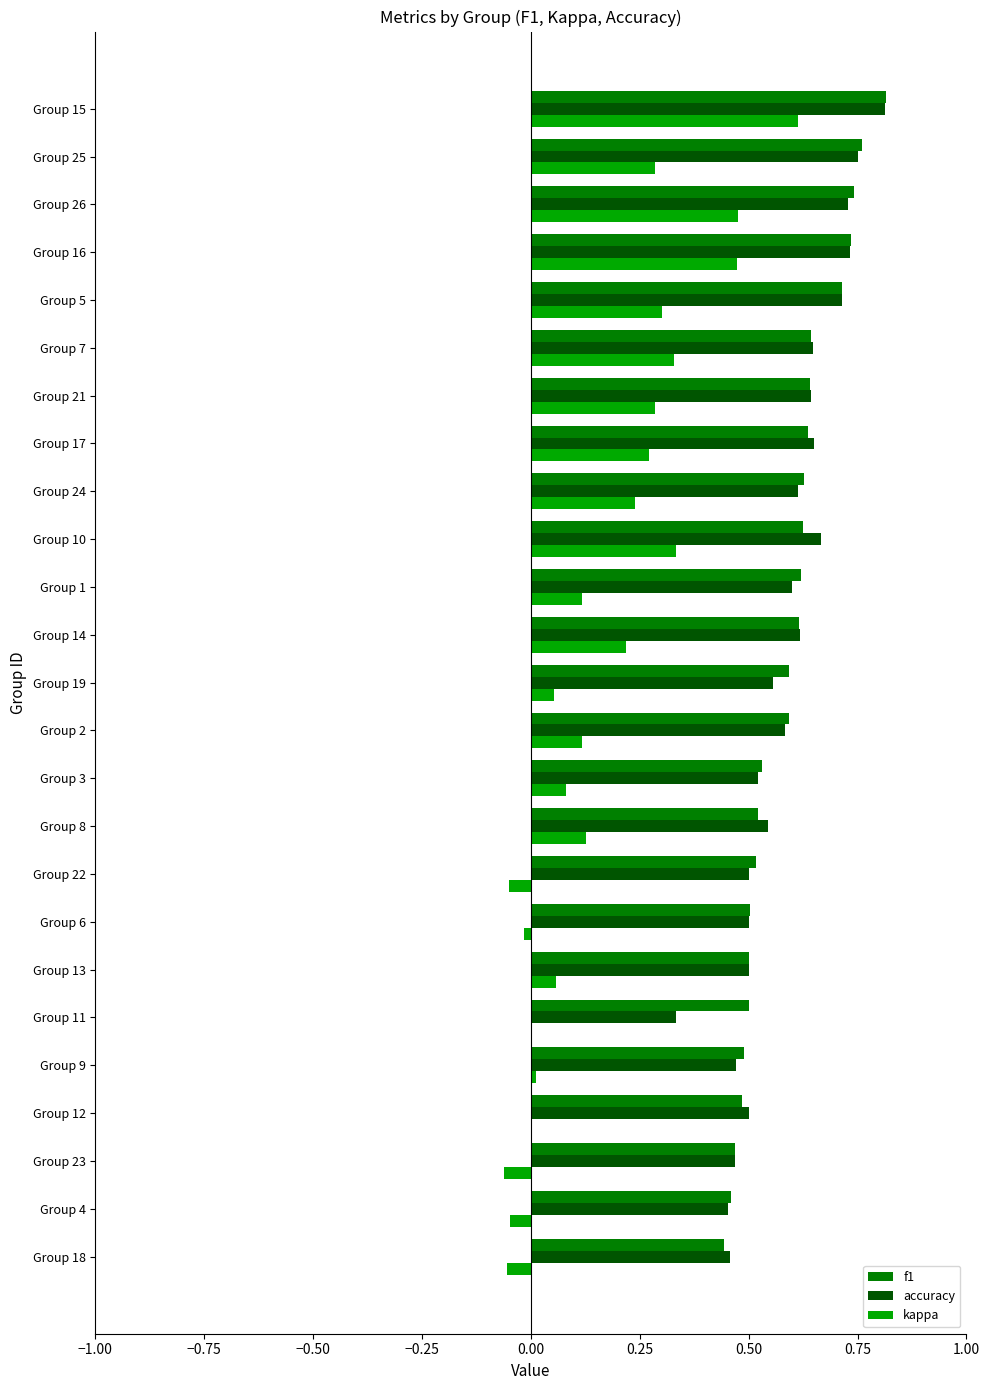

The f1 series shows 0.9 at Group 10. True or false?

False